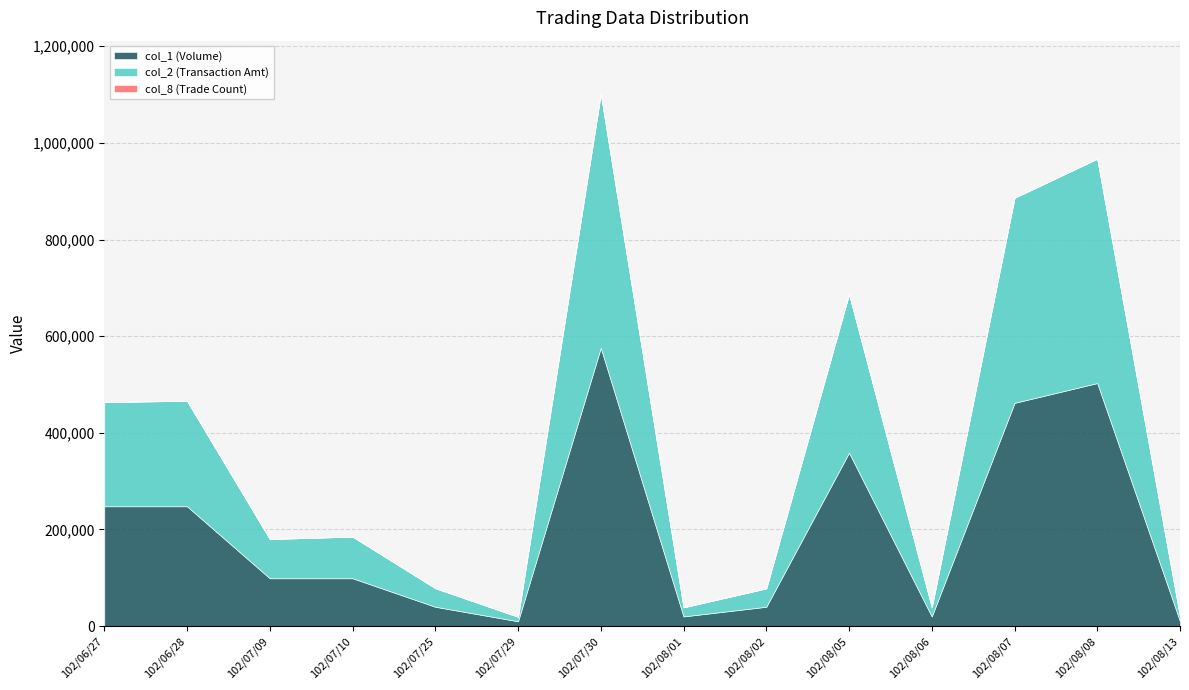

What is the difference between the highest and lowest values at 102/08/02?

39998